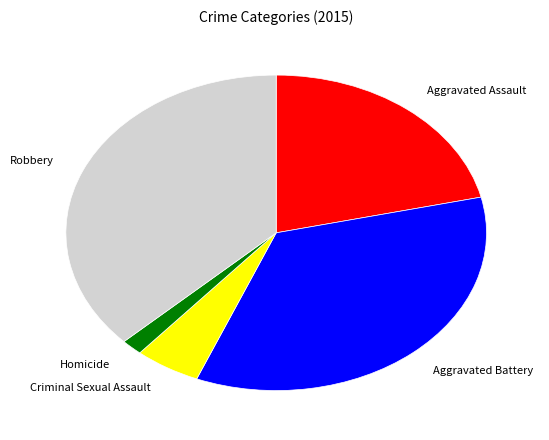

Does Criminal Sexual Assault represent more than half of the total?

No